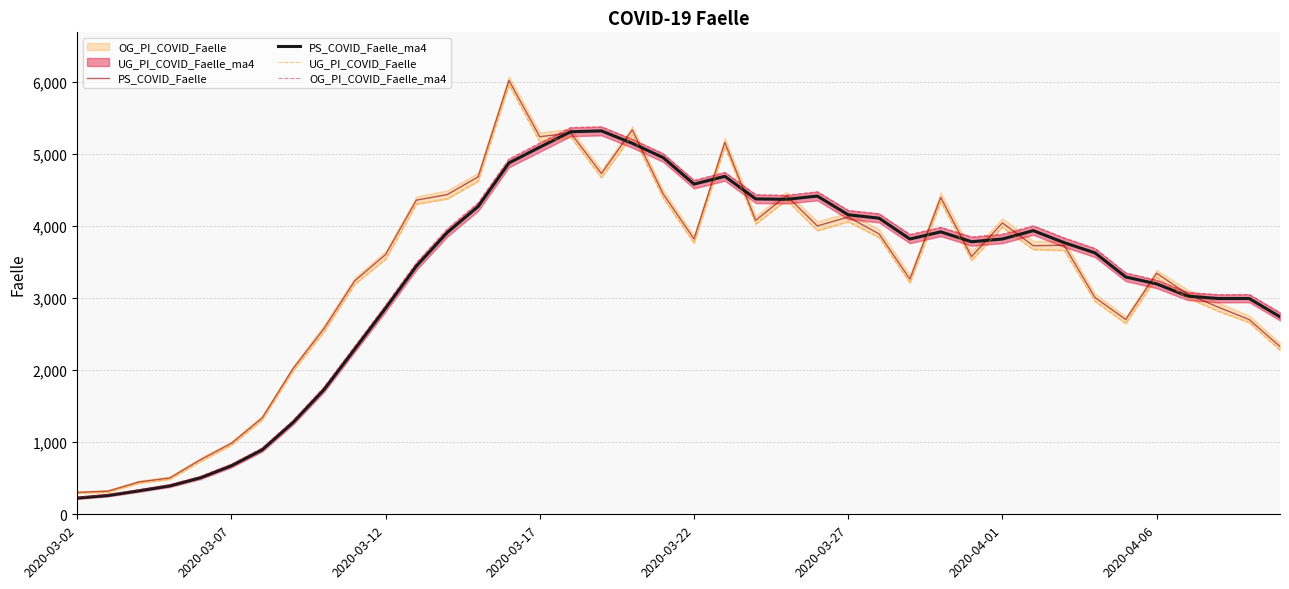

What is the value of the PS_COVID_Faelle_ma4 point at the 14th from the left?

4267